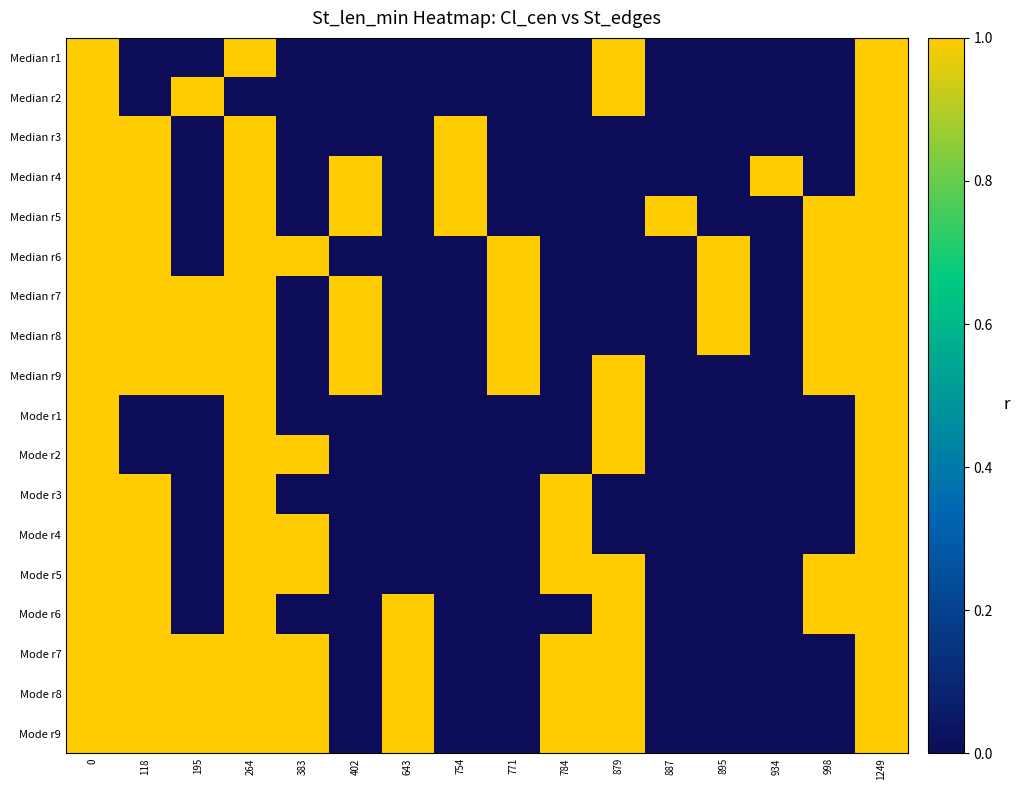

Between 879 and 998, which is larger?

879